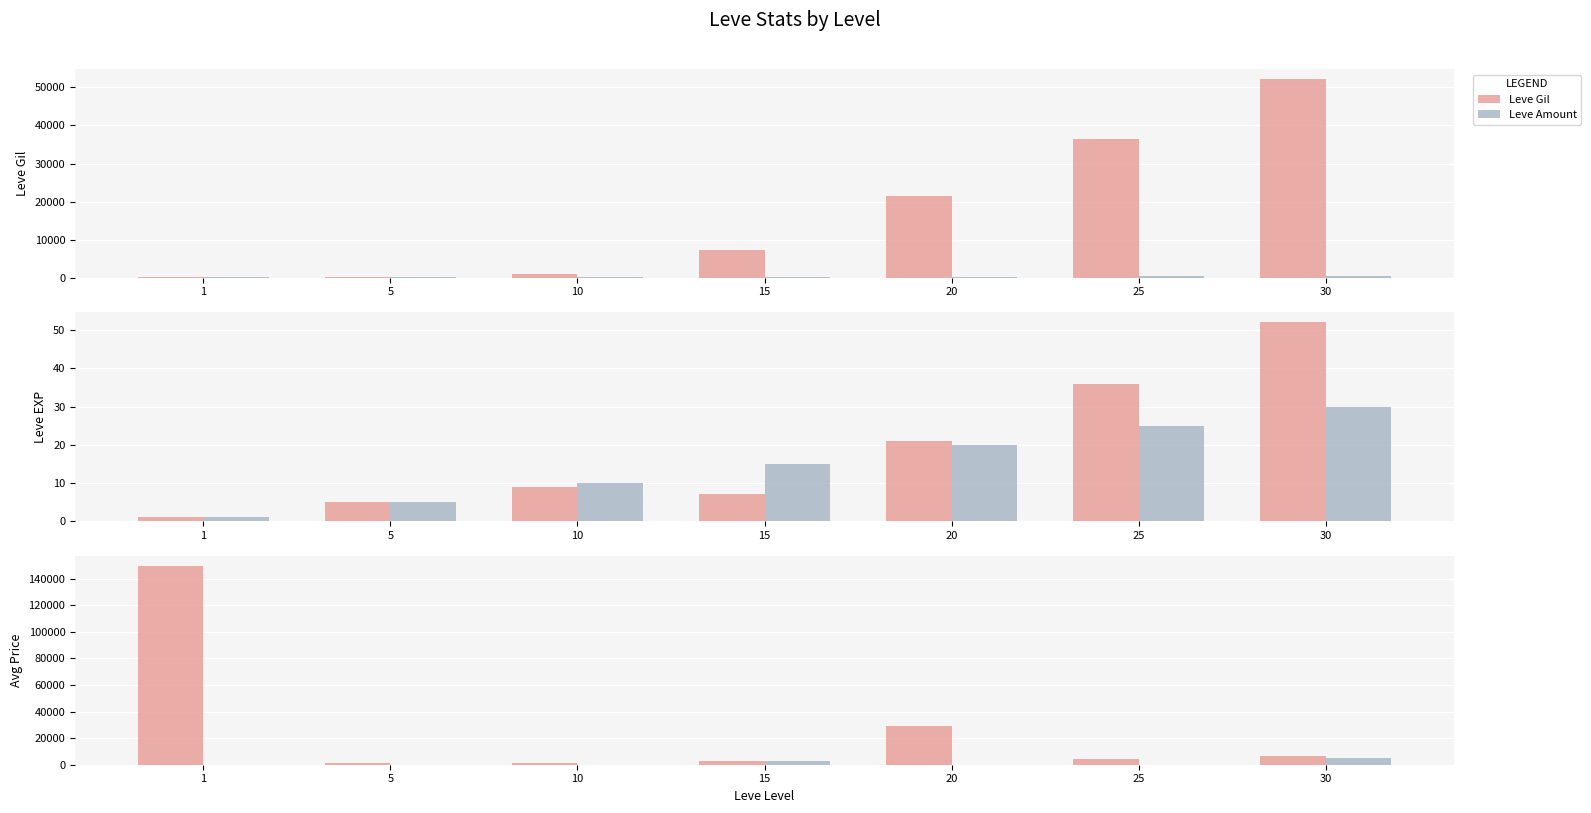

How many groups of bars are there?

7